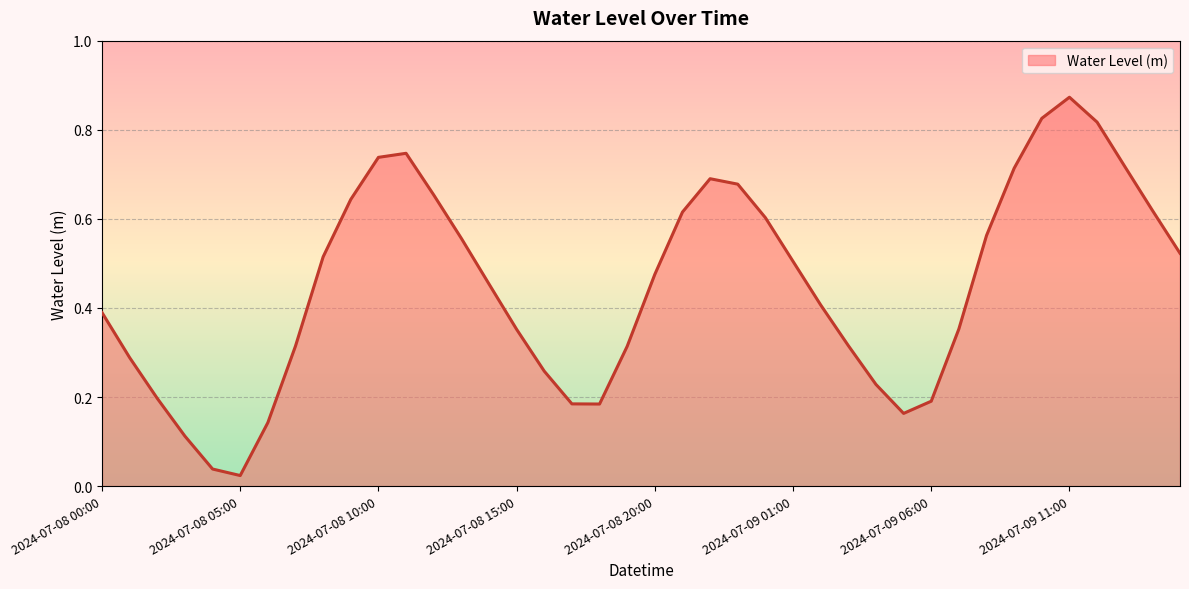

List the labels in order of value, smallest first.

2024-07-08 05:00, 2024-07-08 04:00, 2024-07-08 03:00, 2024-07-08 06:00, 2024-07-09 05:00, 2024-07-08 18:00, 2024-07-08 17:00, 2024-07-09 06:00, 2024-07-08 02:00, 2024-07-09 04:00, 2024-07-08 16:00, 2024-07-08 01:00, 2024-07-08 19:00, 2024-07-08 07:00, 2024-07-09 03:00, 2024-07-08 15:00, 2024-07-09 07:00, 2024-07-08 00:00, 2024-07-09 02:00, 2024-07-08 14:00, 2024-07-08 20:00, 2024-07-09 01:00, 2024-07-08 08:00, 2024-07-09 15:00, 2024-07-08 13:00, 2024-07-09 08:00, 2024-07-09 00:00, 2024-07-08 21:00, 2024-07-09 14:00, 2024-07-08 09:00, 2024-07-08 12:00, 2024-07-08 23:00, 2024-07-08 22:00, 2024-07-09 09:00, 2024-07-09 13:00, 2024-07-08 10:00, 2024-07-08 11:00, 2024-07-09 12:00, 2024-07-09 10:00, 2024-07-09 11:00